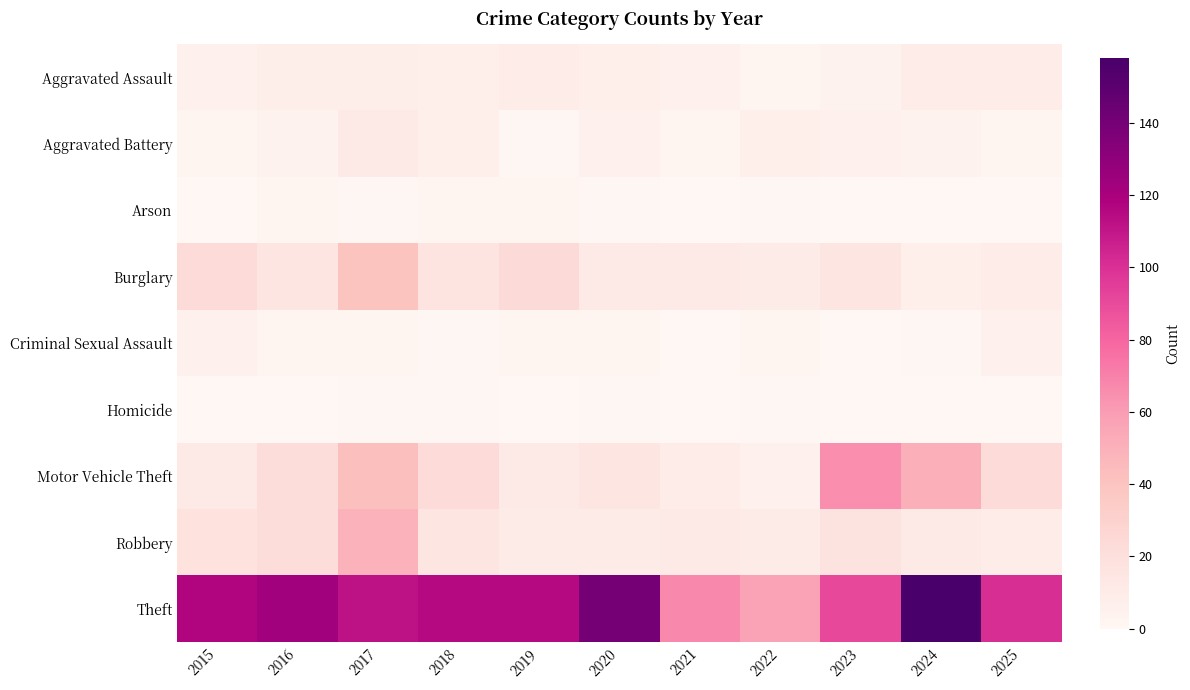

At which category is the sum across all series the highest?

2017